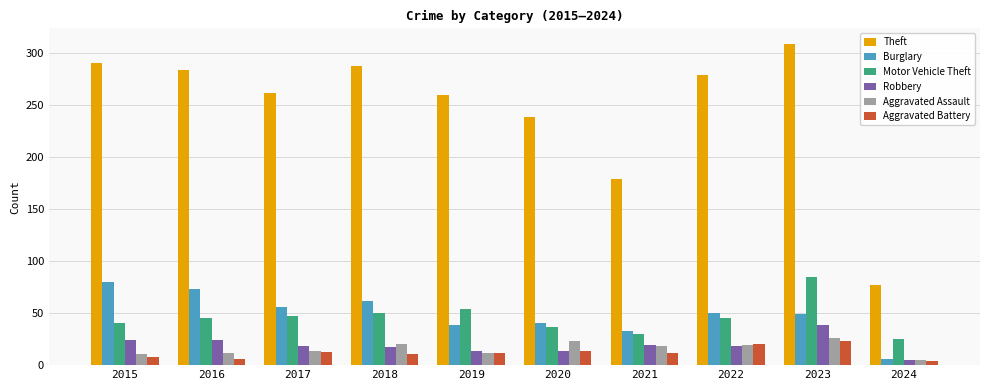

What are all the series names shown in the legend?

Theft, Burglary, Motor Vehicle Theft, Robbery, Aggravated Assault, Aggravated Battery